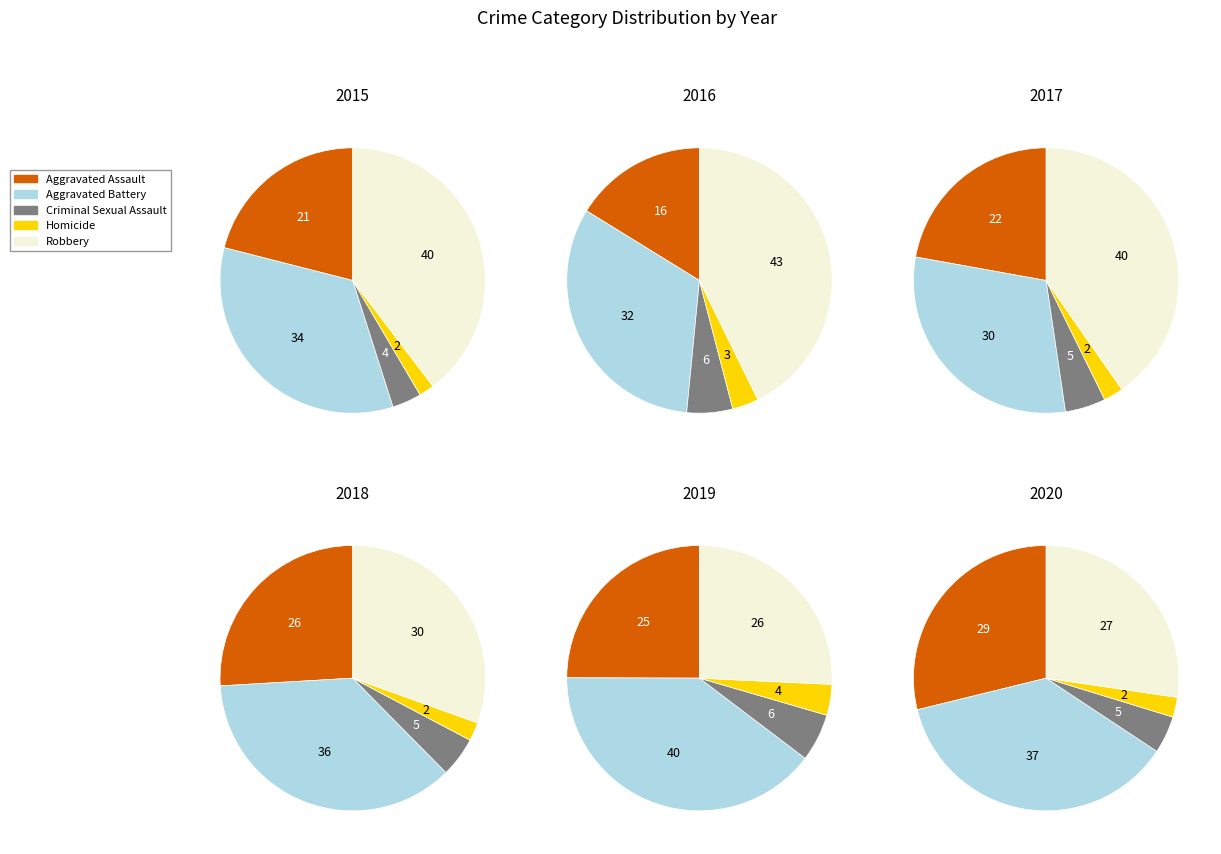

What percentage is NOT represented by Criminal Sexual Assault?

96.4%